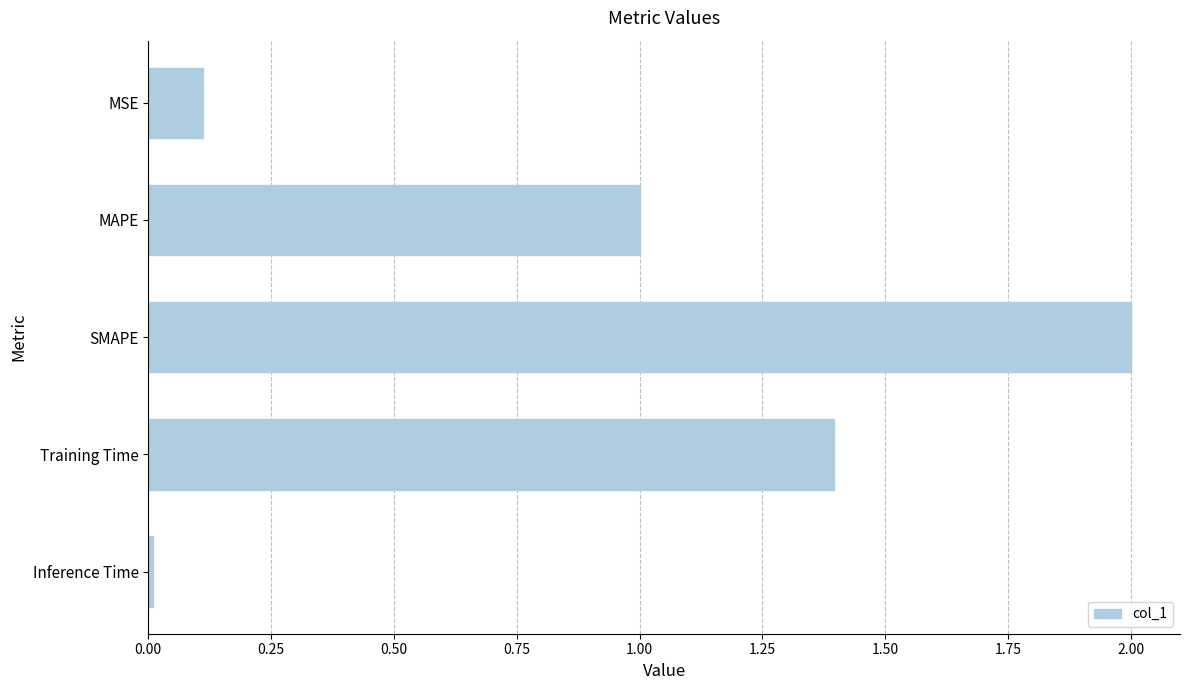

Rank the categories by value from lowest to highest.

Inference Time, MSE, MAPE, Training Time, SMAPE